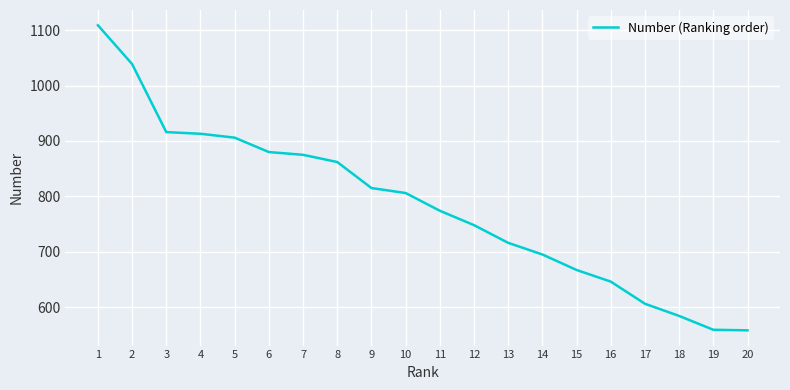

Between 15 and 19, which is larger?

15